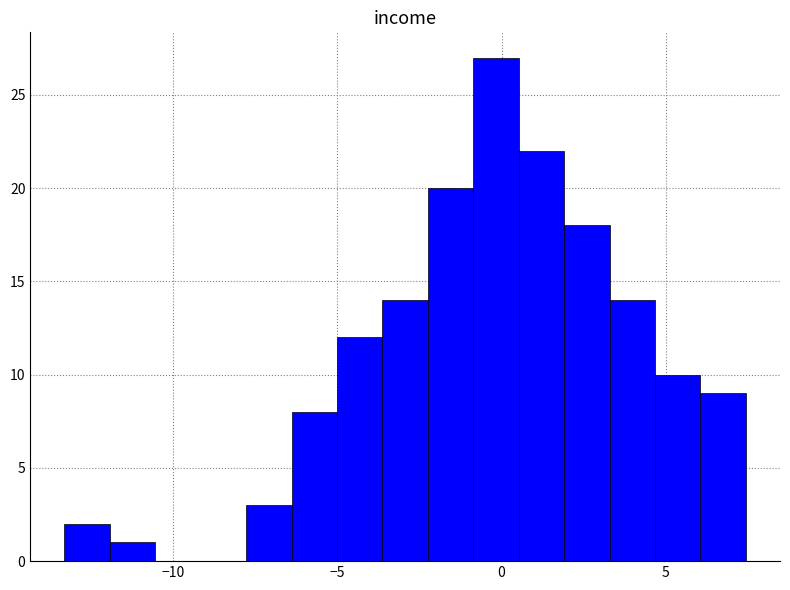

Read against the x-axis, roughly where is the centre of the tallest bar?

0.0